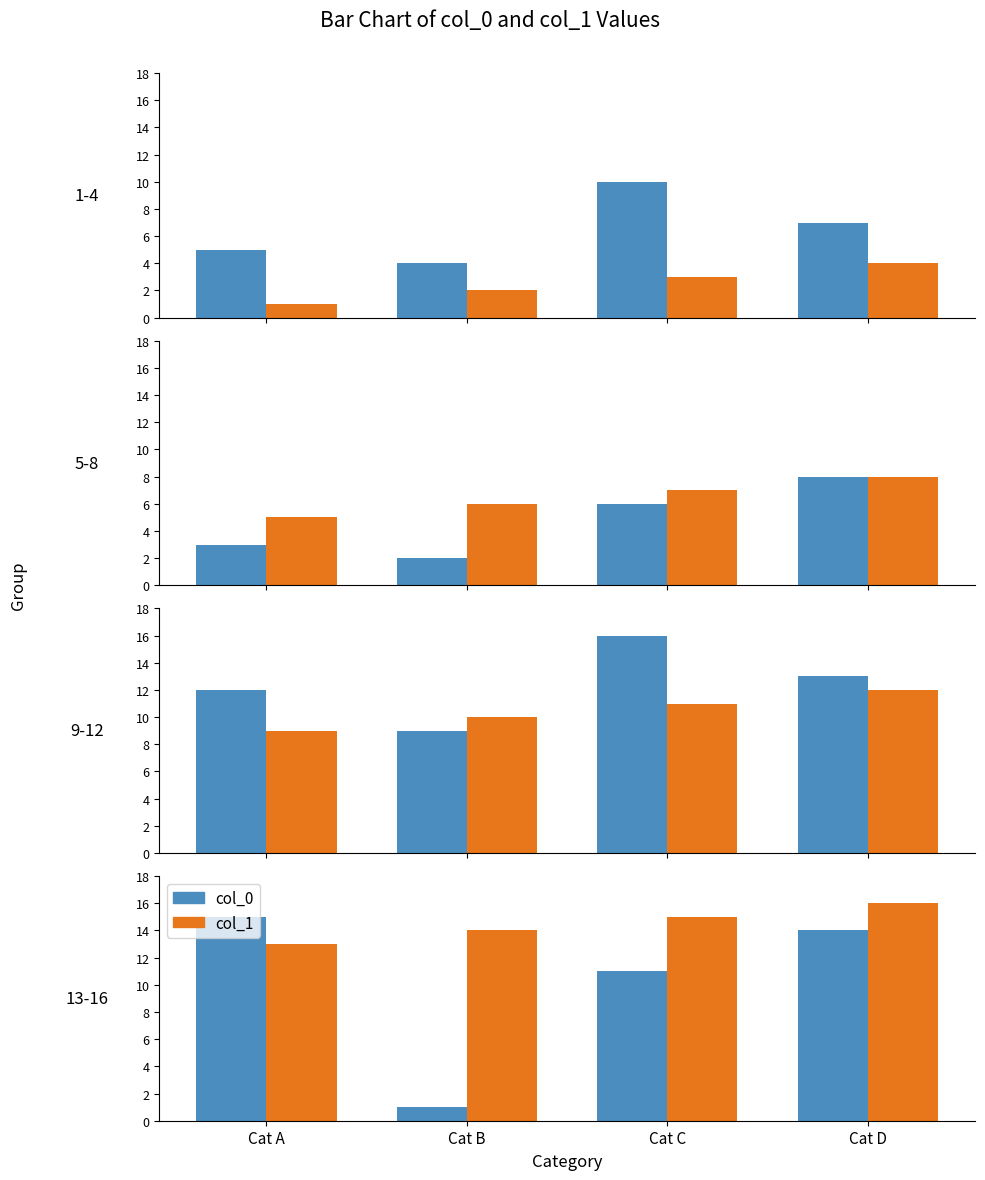

Between Cat A and Cat C, which series saw the biggest shift?

col_0